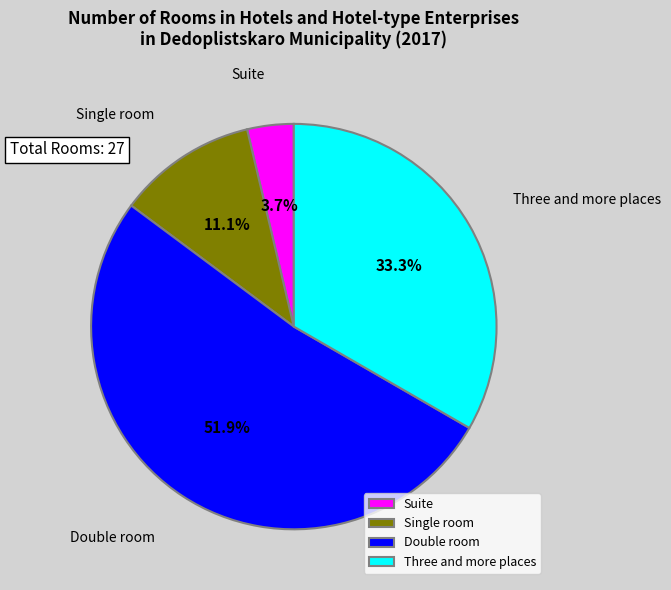

Is Single room the majority of the pie?

No